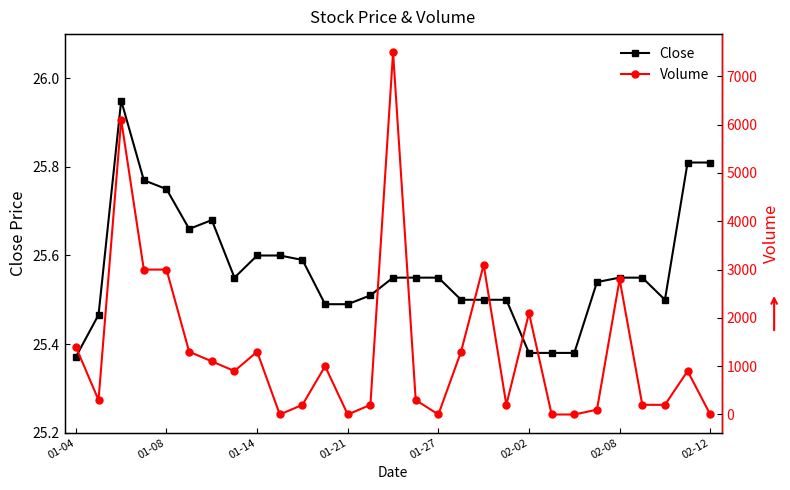

Is it true that Close equals 25.5 at 13?

True